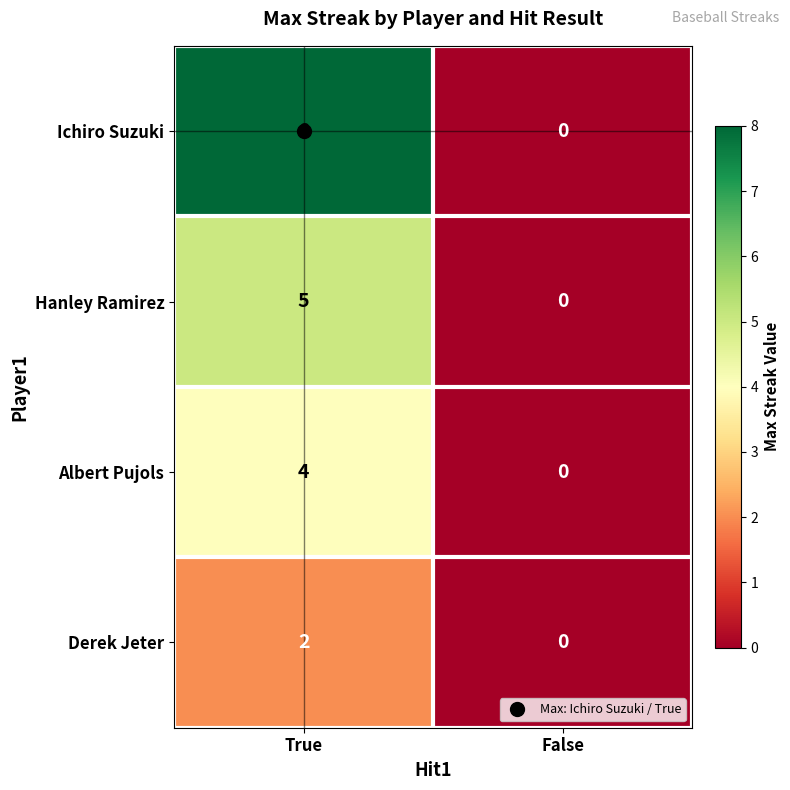

Is it true that Hanley Ramirez equals 5 at True?

True